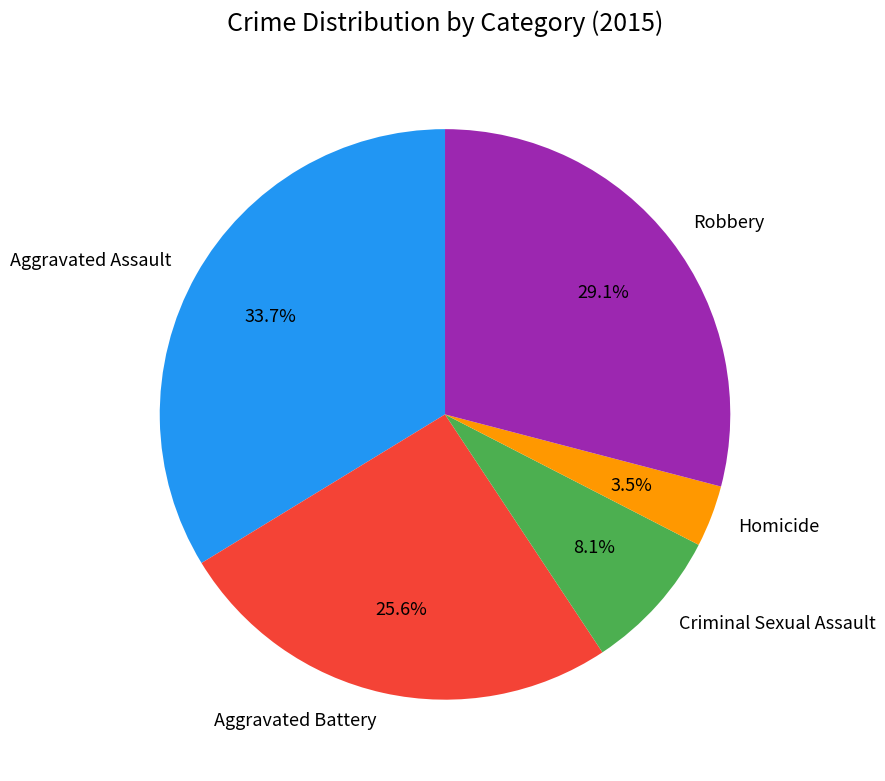

Count the number of slices in the pie.

5